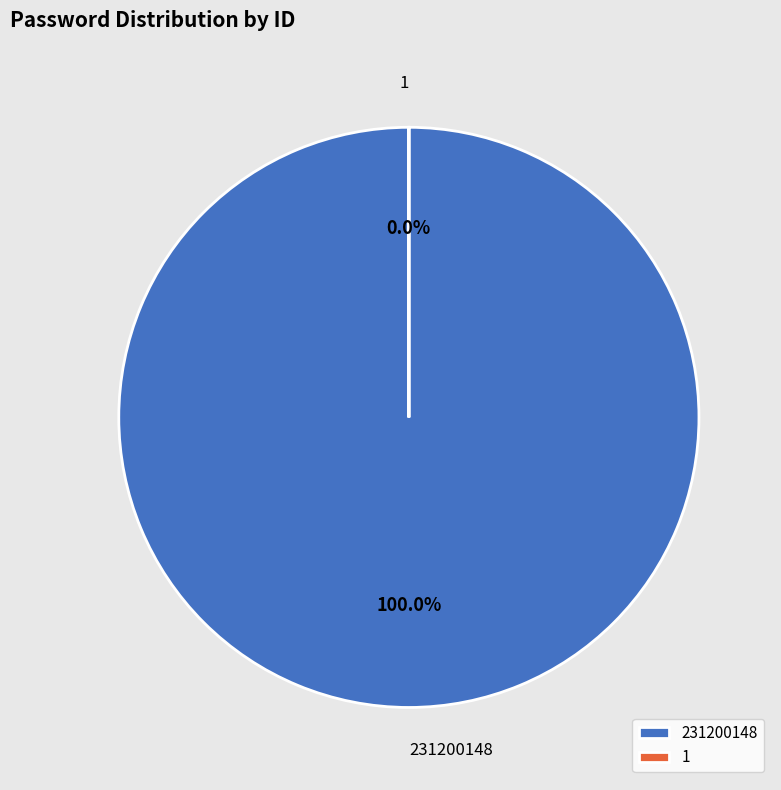

What is the largest slice in the pie chart?

231200148